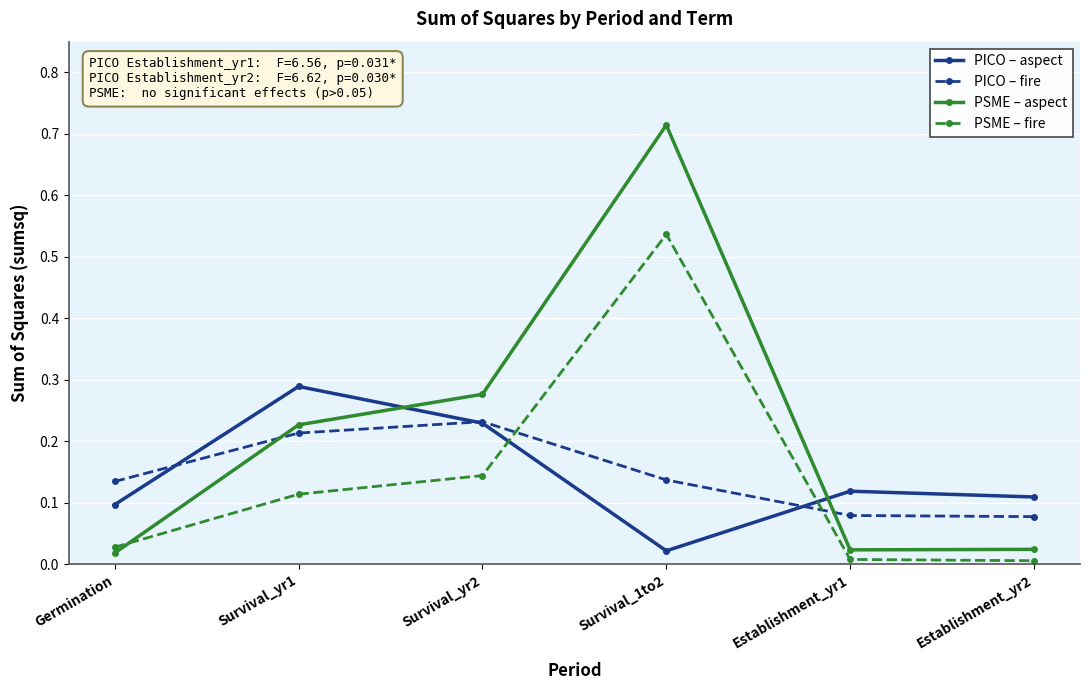

How many times do PSME – aspect and PICO – fire cross each other?

2